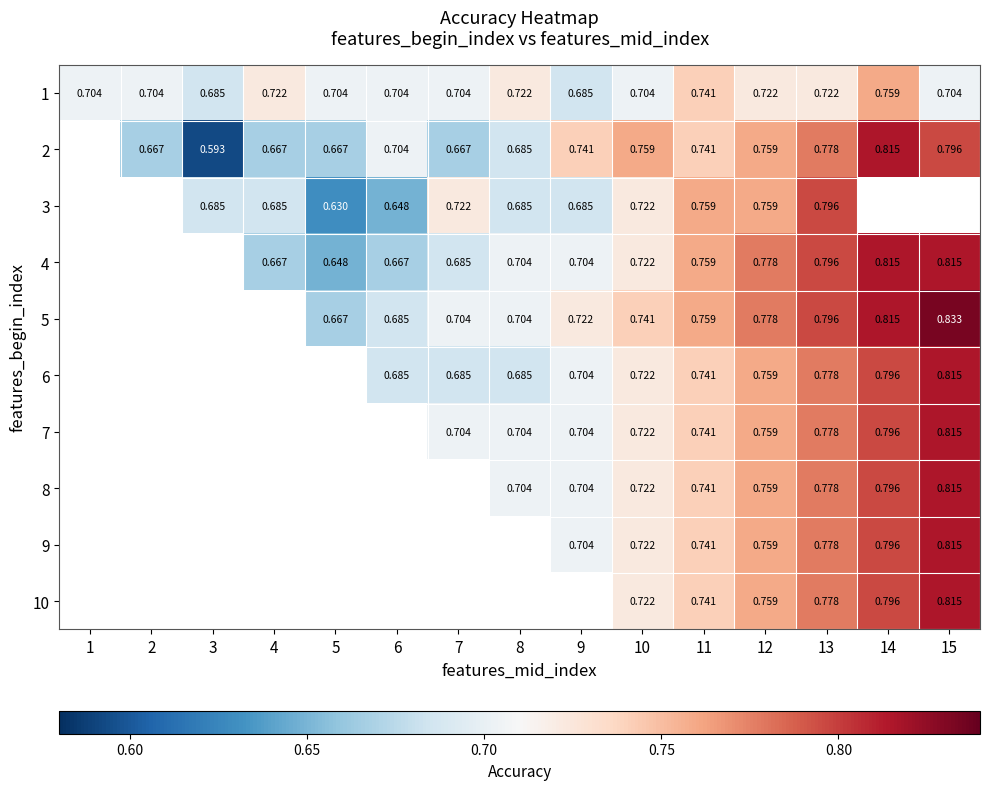

Is the value of 5 at 10 greater than the value of 9 at 15?

No